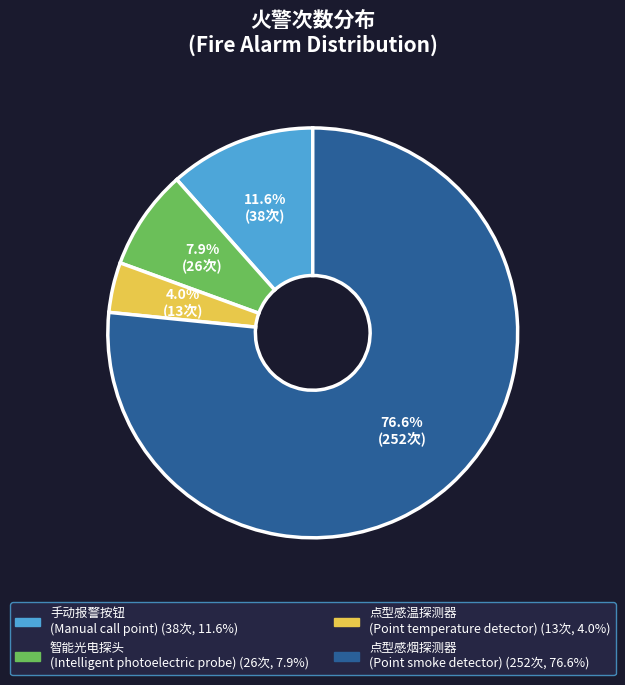

What percentage do 智能光电探头 (Intelligent photoelectric probe) and 点型感温探测器 (Point temperature detector) together represent?

11.9%